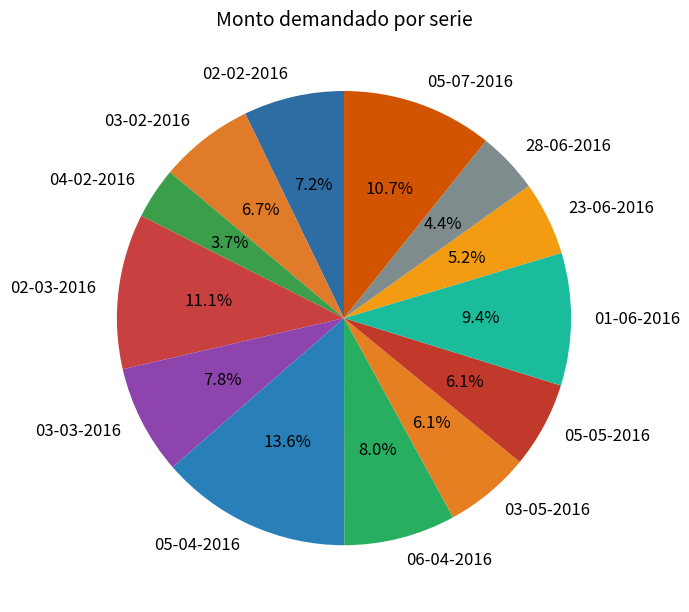

Which slice is the smallest?

04-02-2016